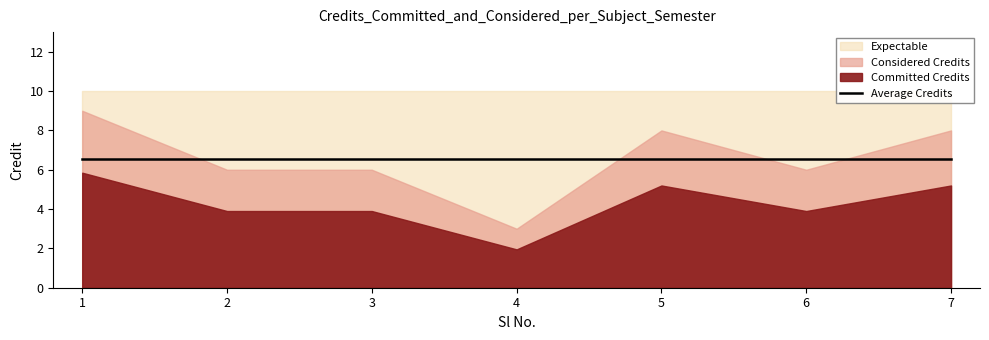

How many points are lower than both their immediate neighbors (excluding endpoints)?

2